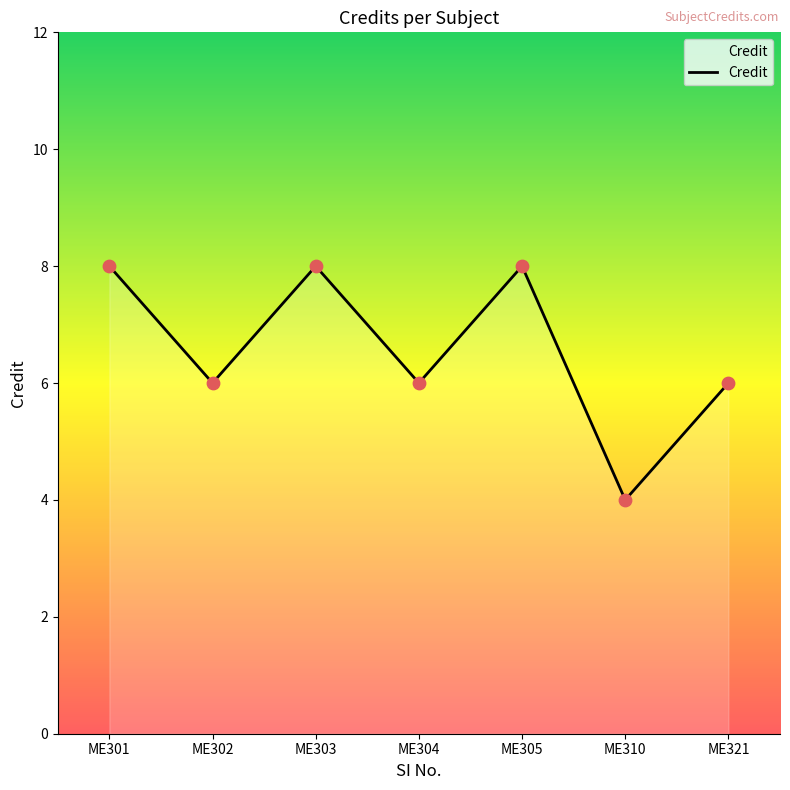

Between ME321 and ME310, which is larger?

ME321